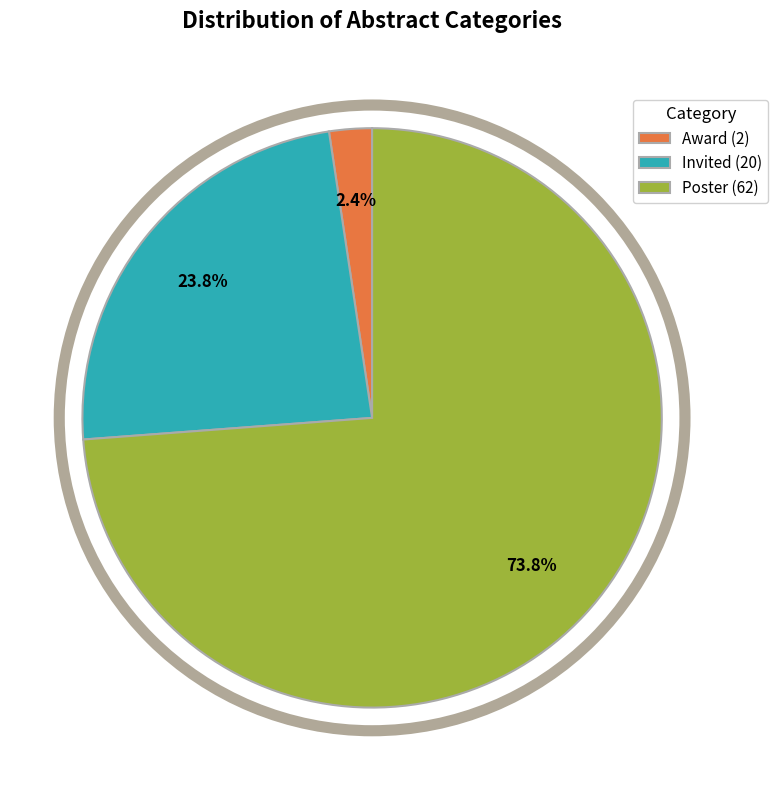

What percentage is the Poster slice, to the nearest percent?

74%